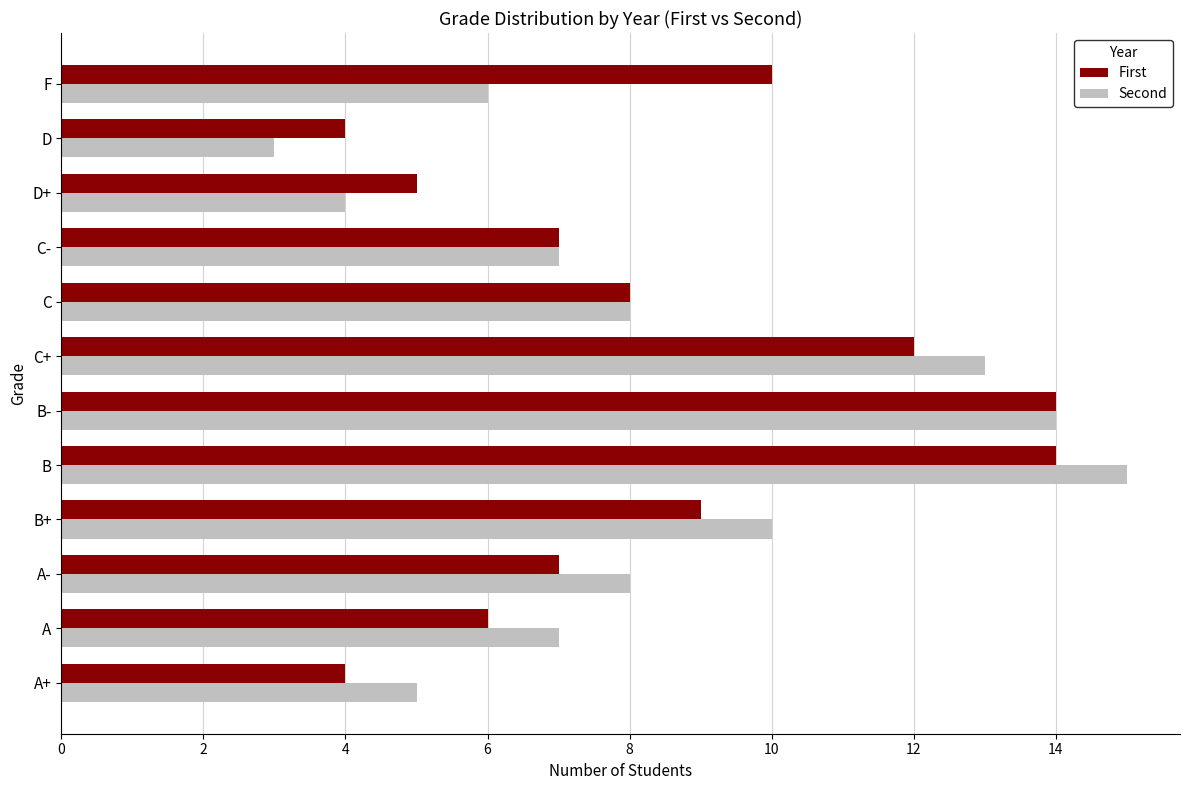

What is the difference between the maximum and second lowest values in the Second series?

11